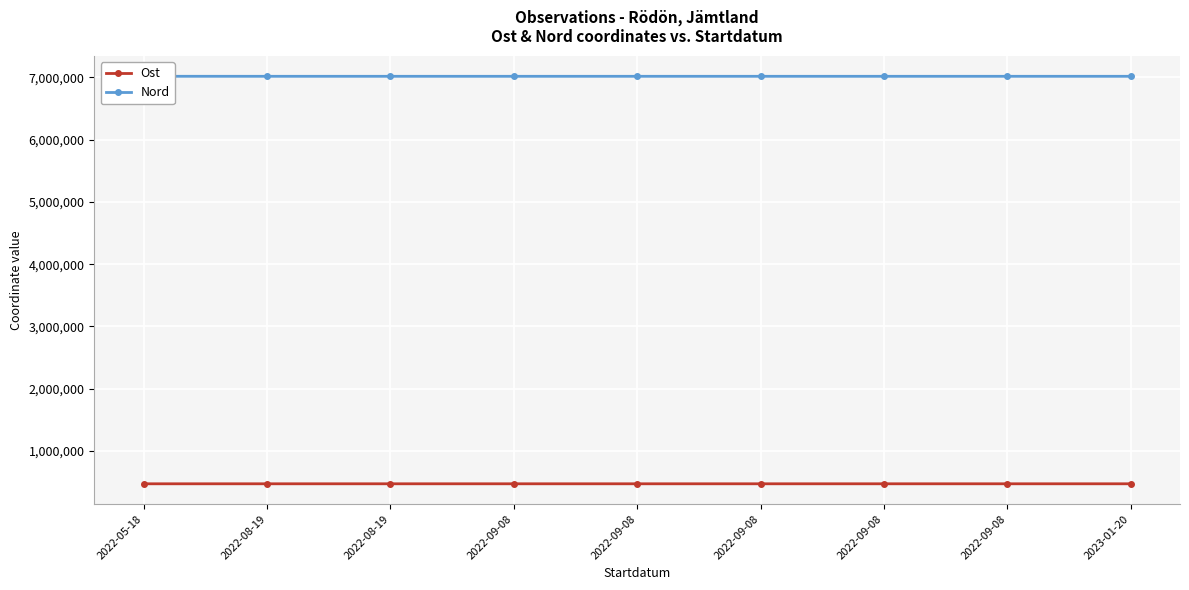

Read the Nord value at 2022-09-08.

7016870.5